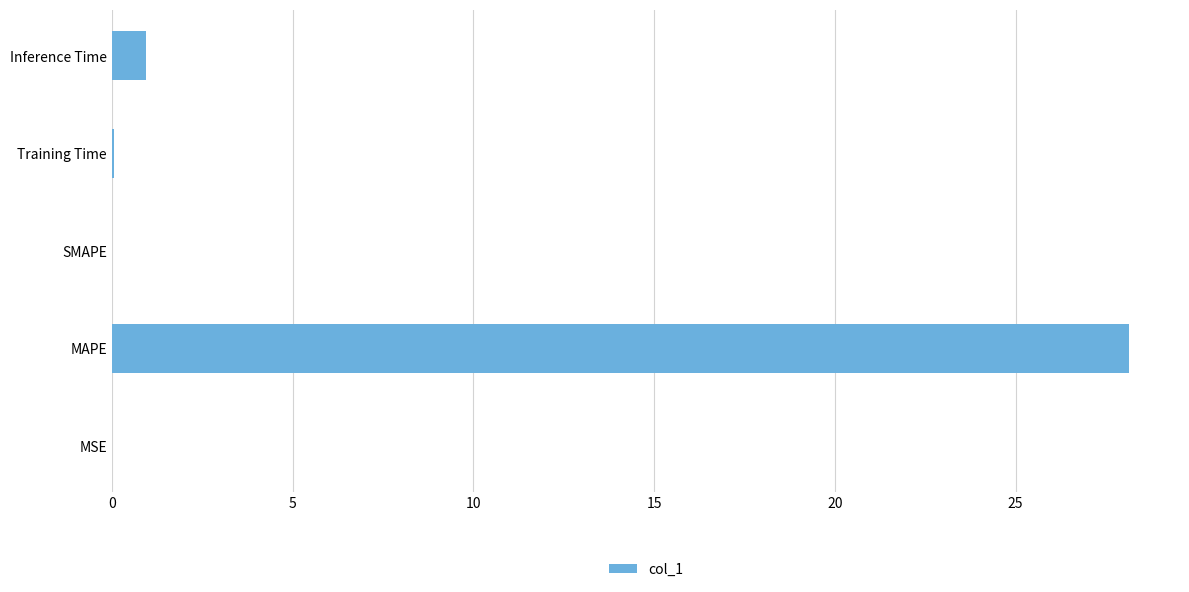

What is the sum of all values?

29.2